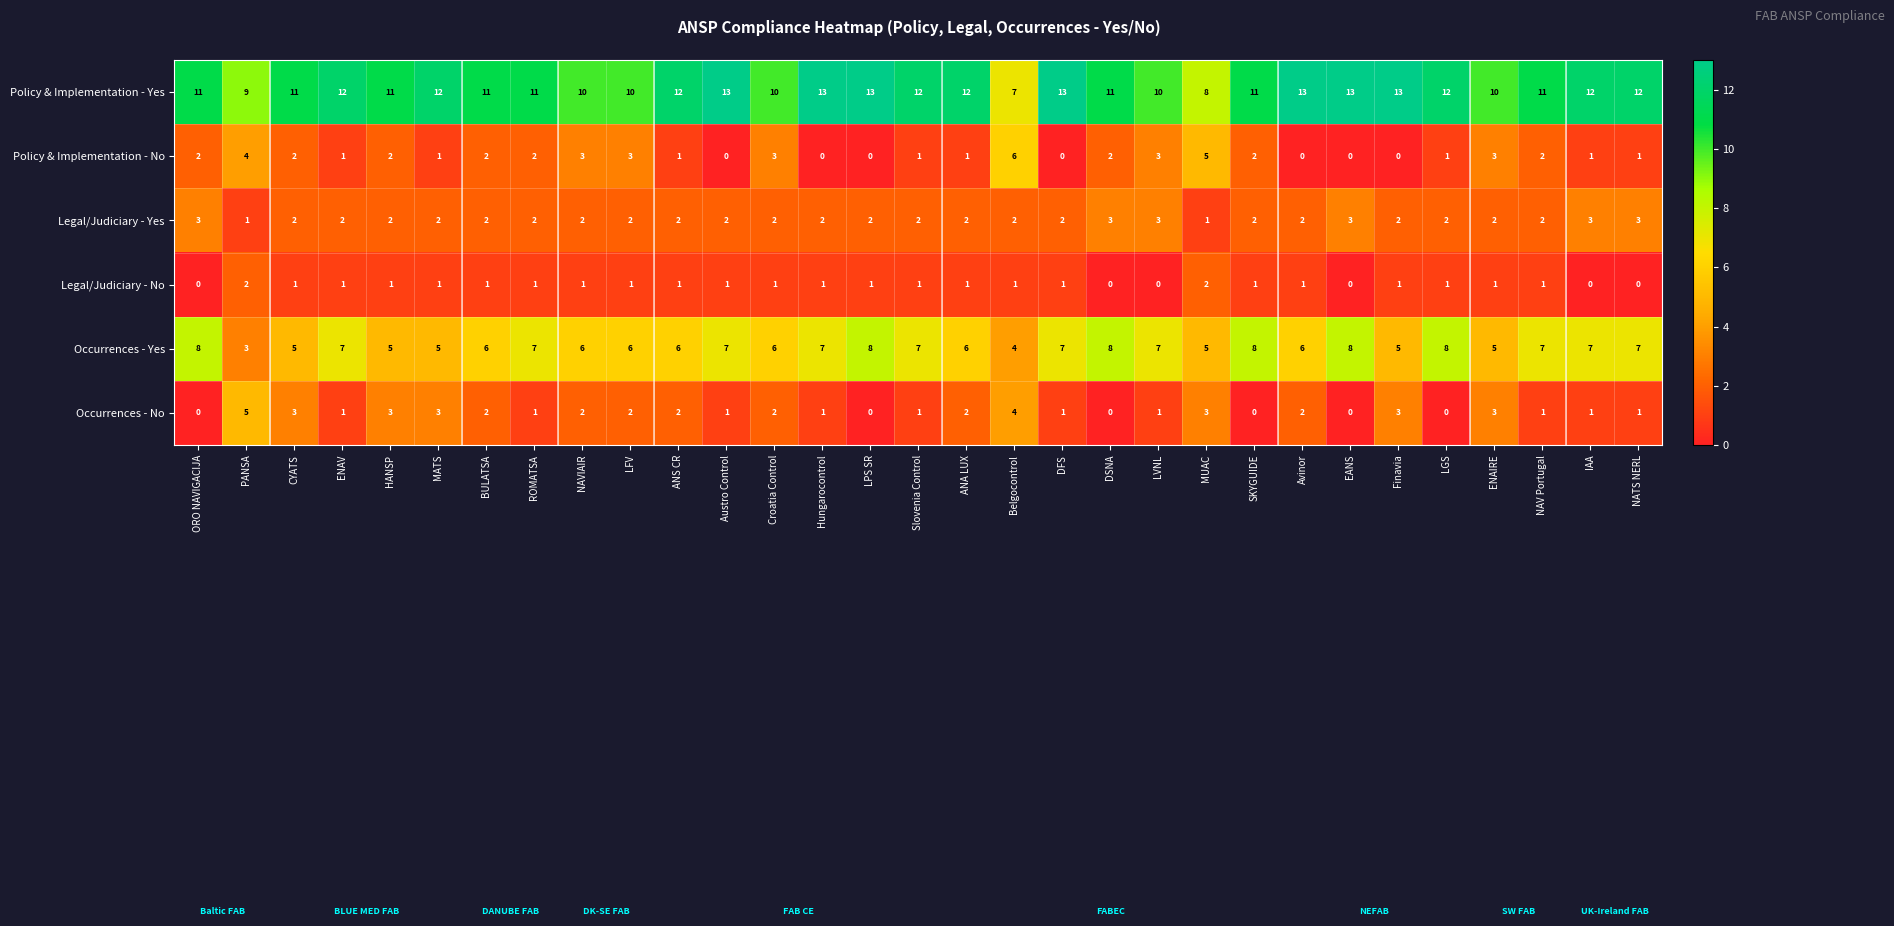

At which label does Policy & Implementation - No reach its peak?

Belgocontrol